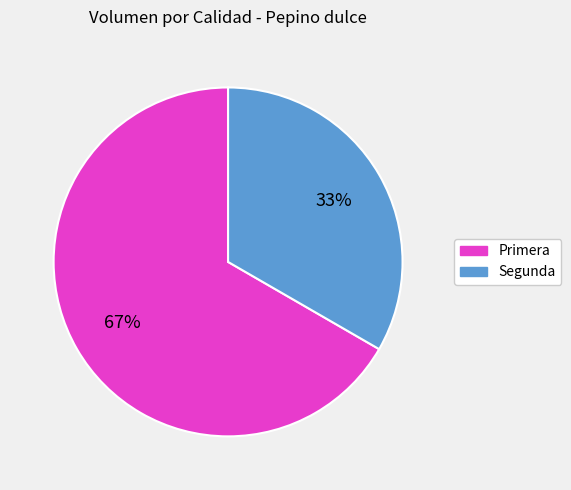

Combined, do Segunda and Primera account for over 50%?

Yes